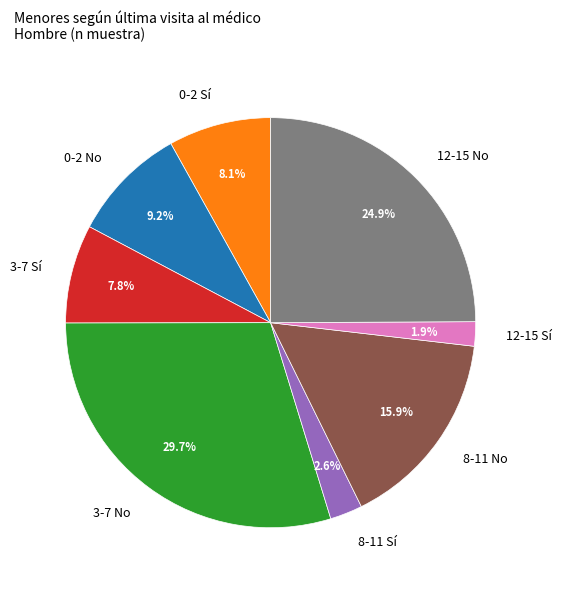

True or false: 0-2 No accounts for 9% of the total.

True